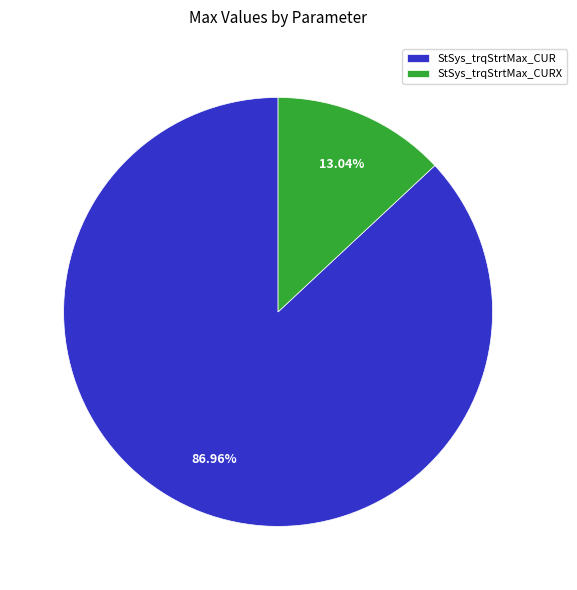

To the nearest percent, what portion does StSys_trqStrtMax_CUR represent?

87%